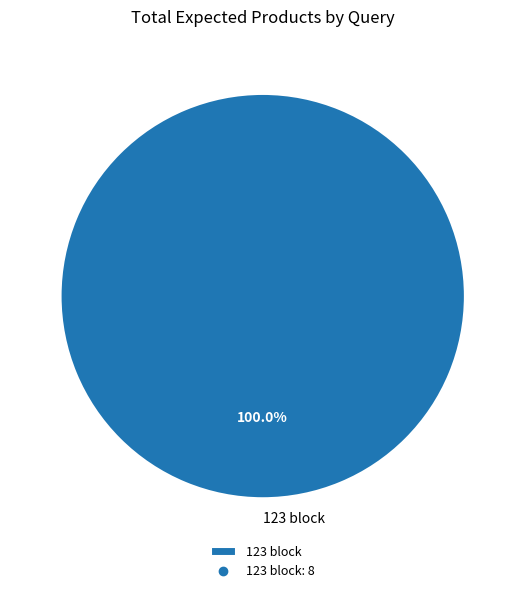

Is there any slice that represents more than half of the pie?

Yes